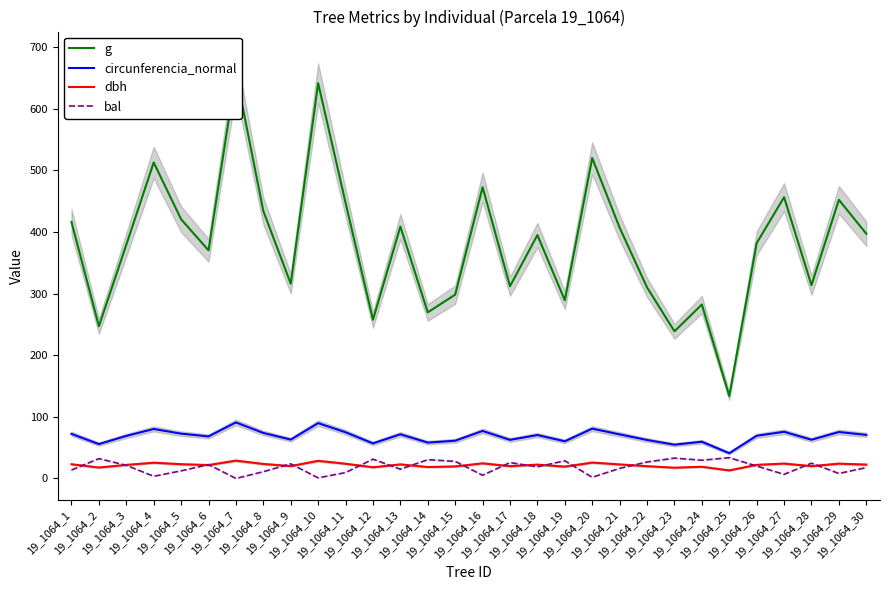

Does the chart have visible grid lines?

No